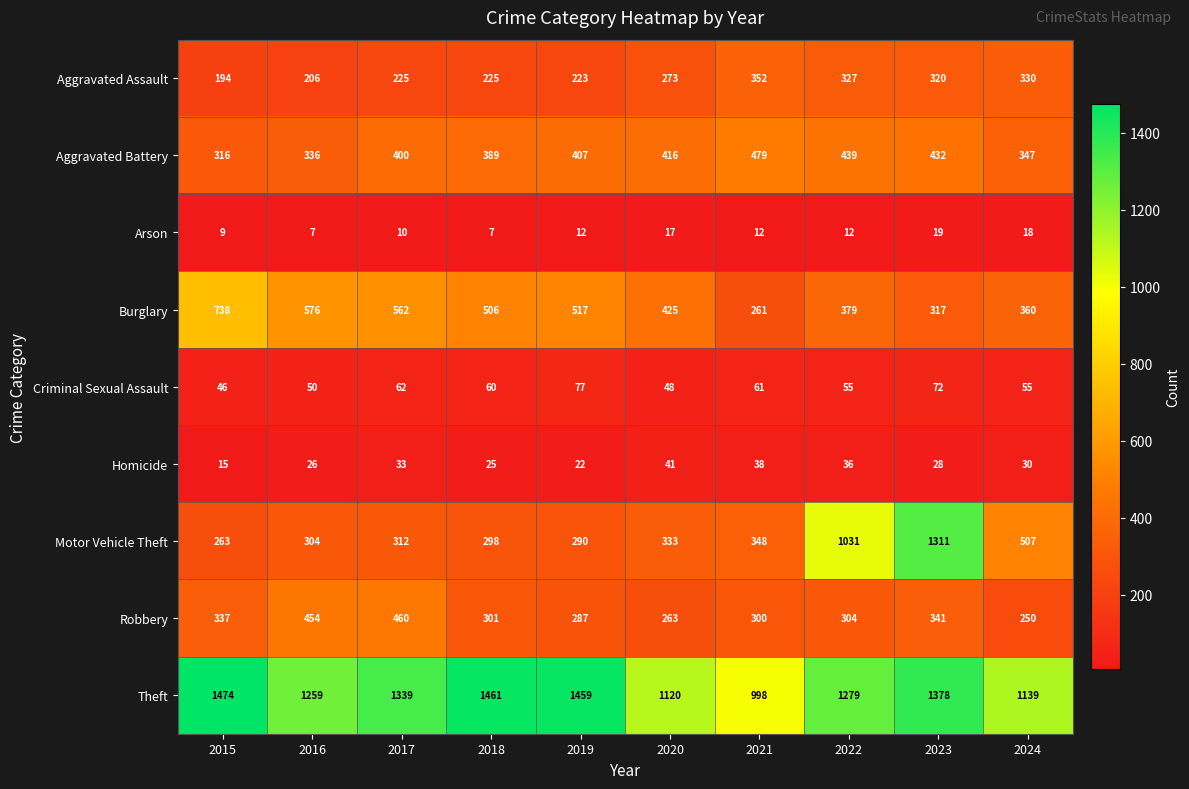

What is the minimum value shown in the chart?

7